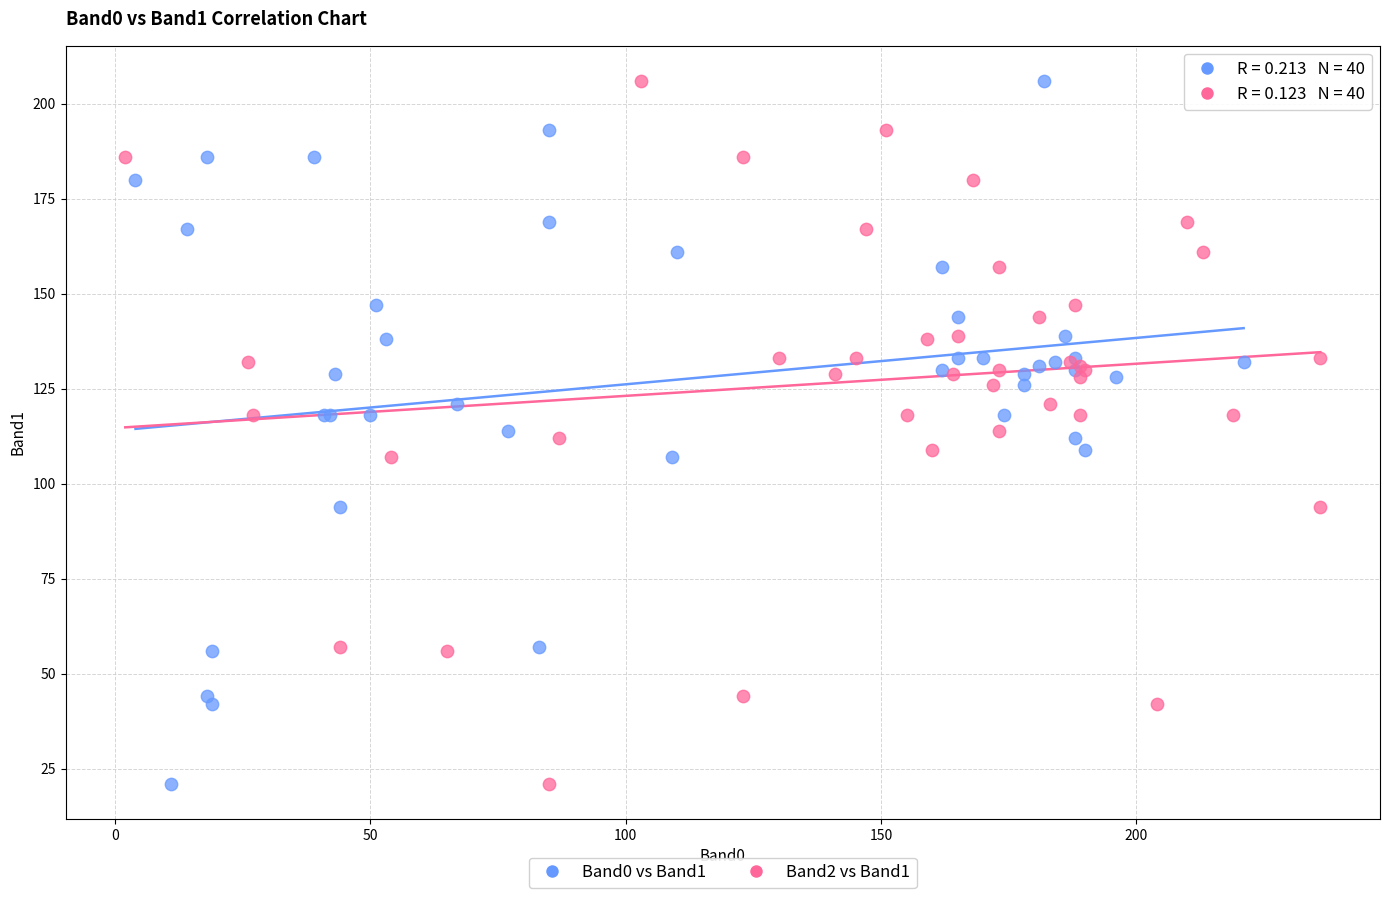

What are all the series names shown in the legend?

Band0 vs Band1, Band2 vs Band1